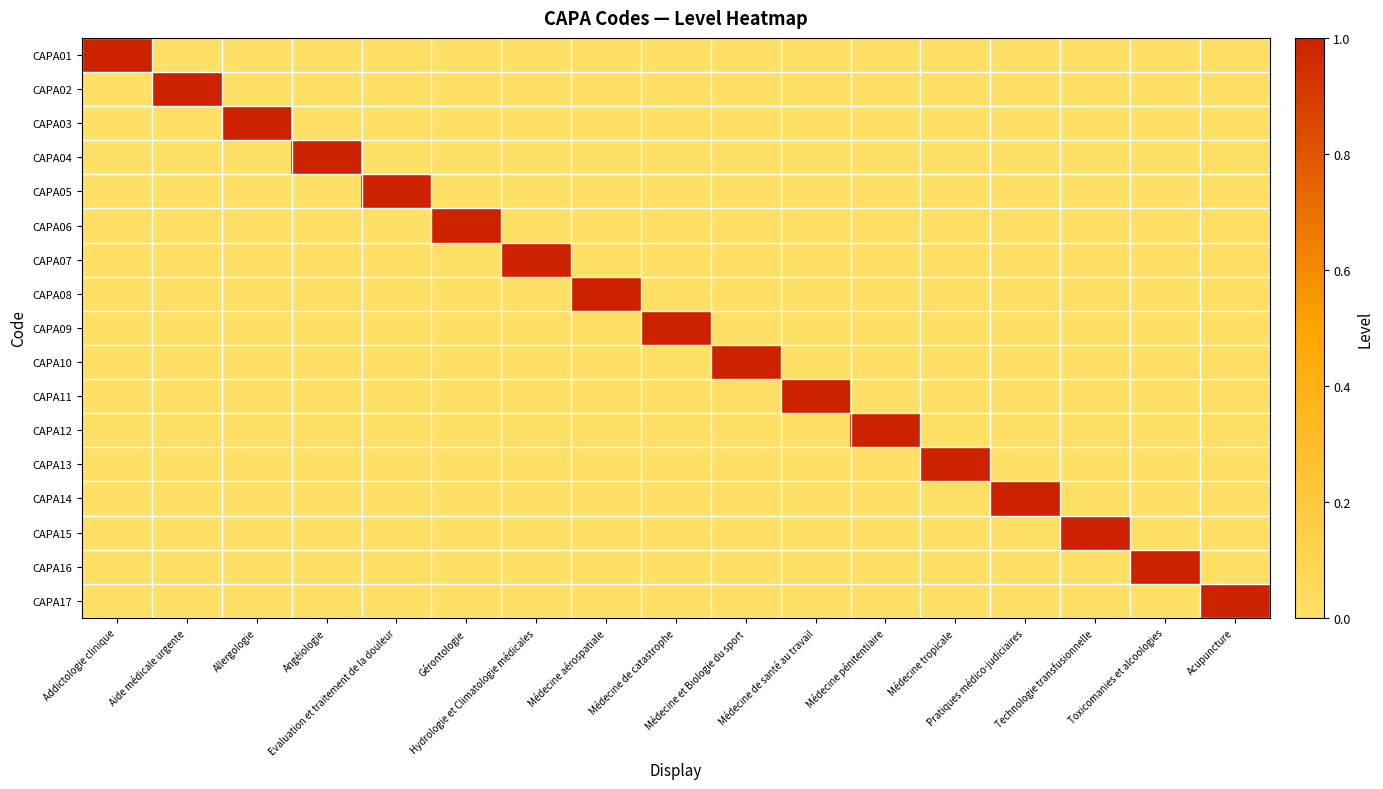

Between Acupuncture and Pratiques médico-judiciaires, which is larger?

Acupuncture